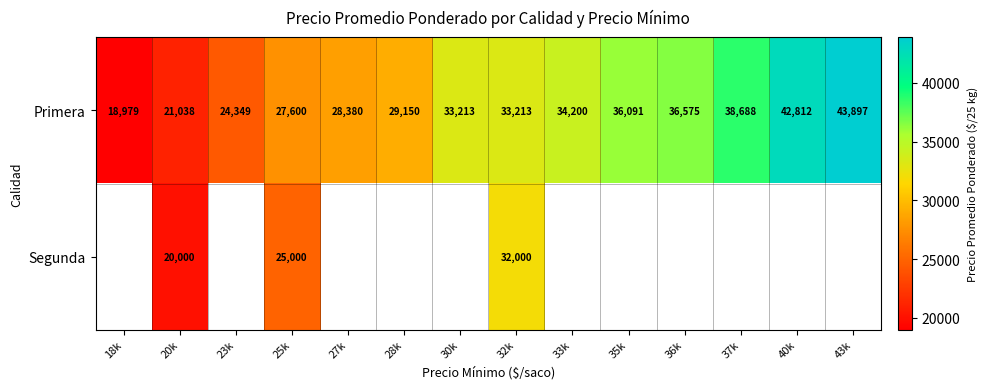

The Primera series shows 33213 at 32k. True or false?

True